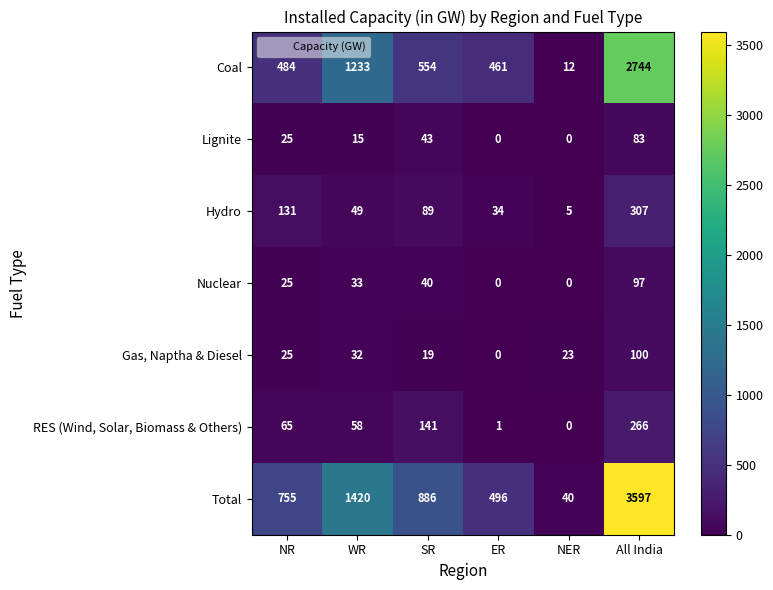

At how many categories does at least one series exceed 446?

5